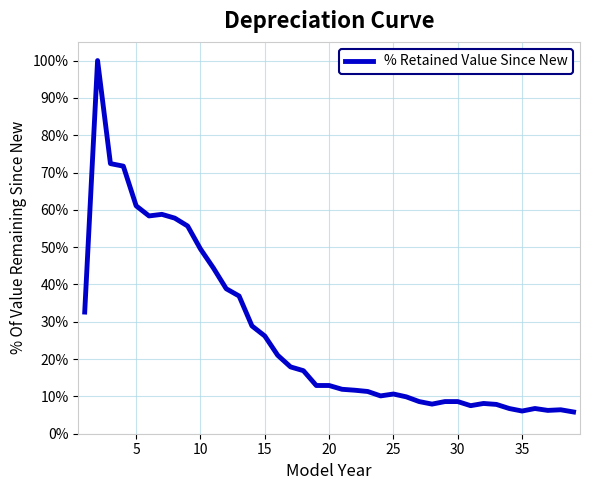

What is the average value?

26.6